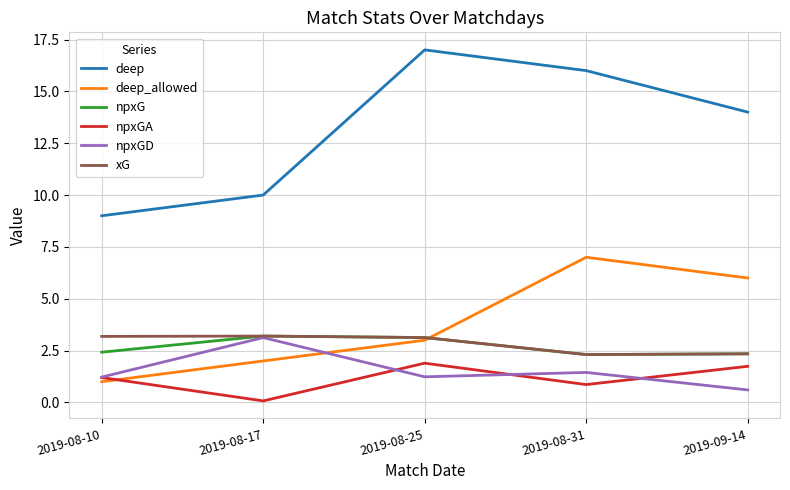

How many lines are shown in the chart?

6